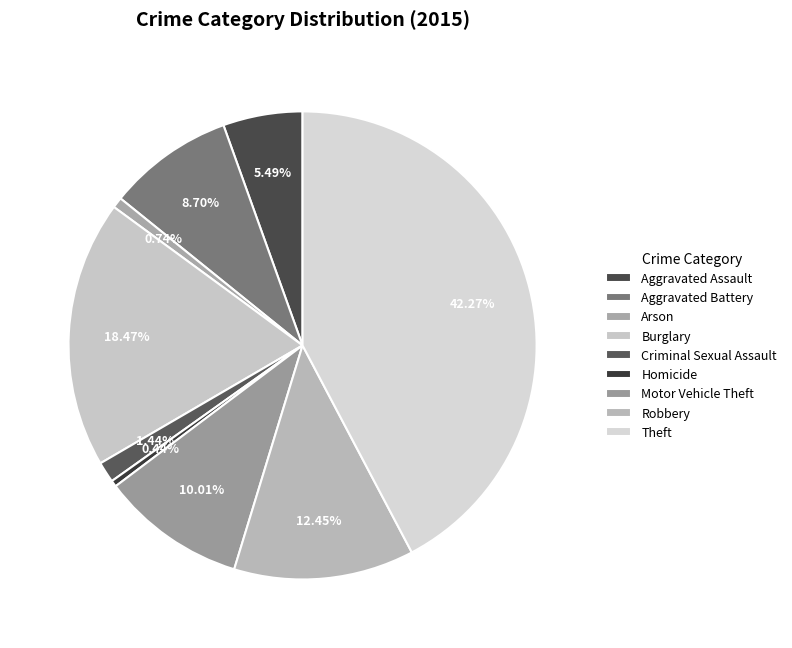

What is the change in value from Homicide to Motor Vehicle Theft?

+286